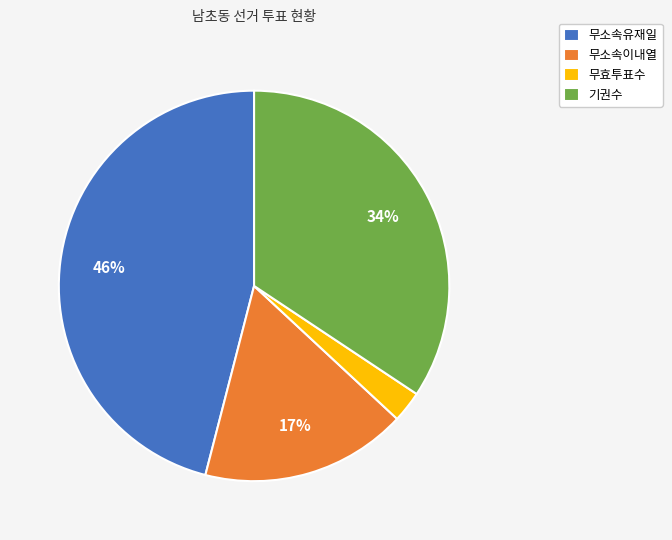

Which has a higher value, 무소속이내열 or 무소속유재일?

무소속유재일